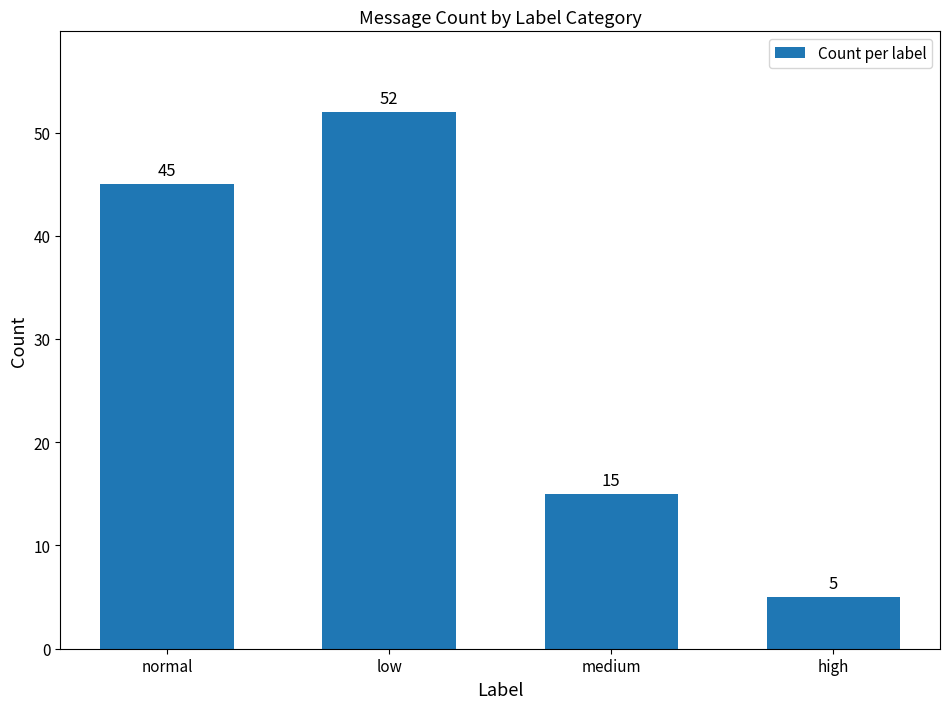

List the labels in order of value, smallest first.

high, medium, normal, low